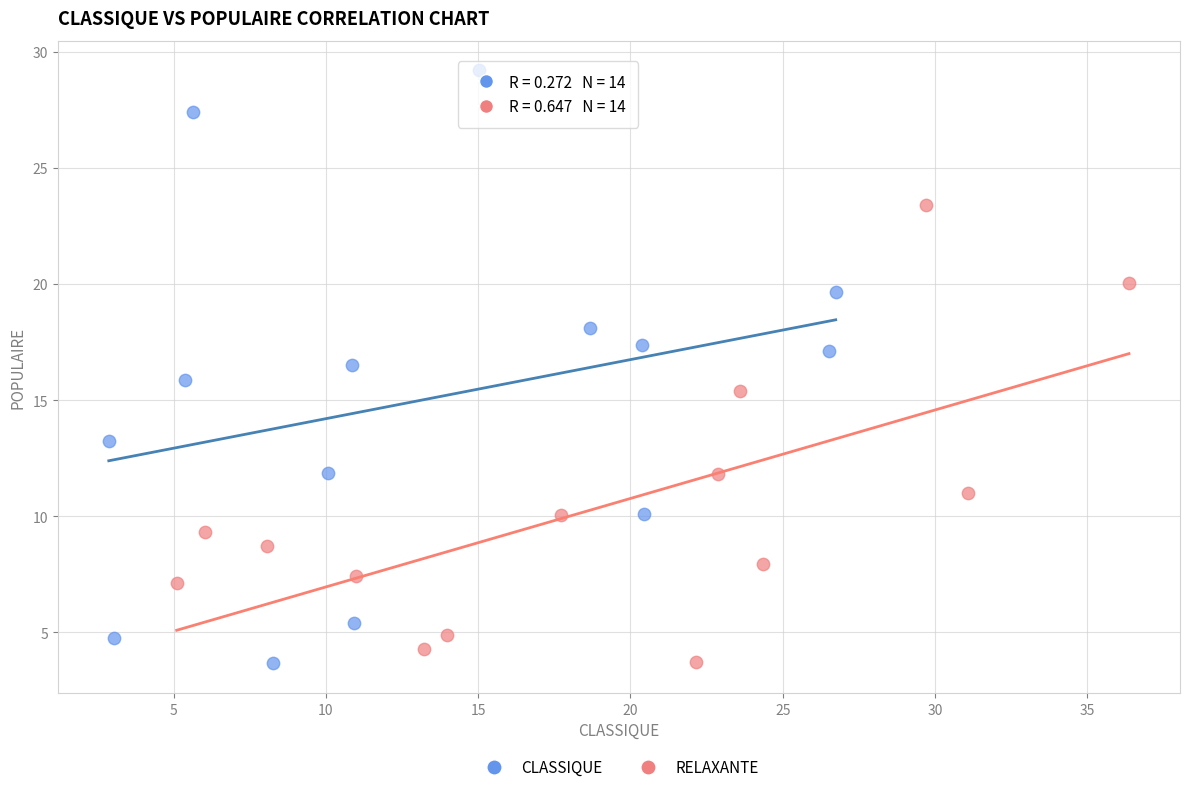

Which series contains the highest Y value?

CLASSIQUE